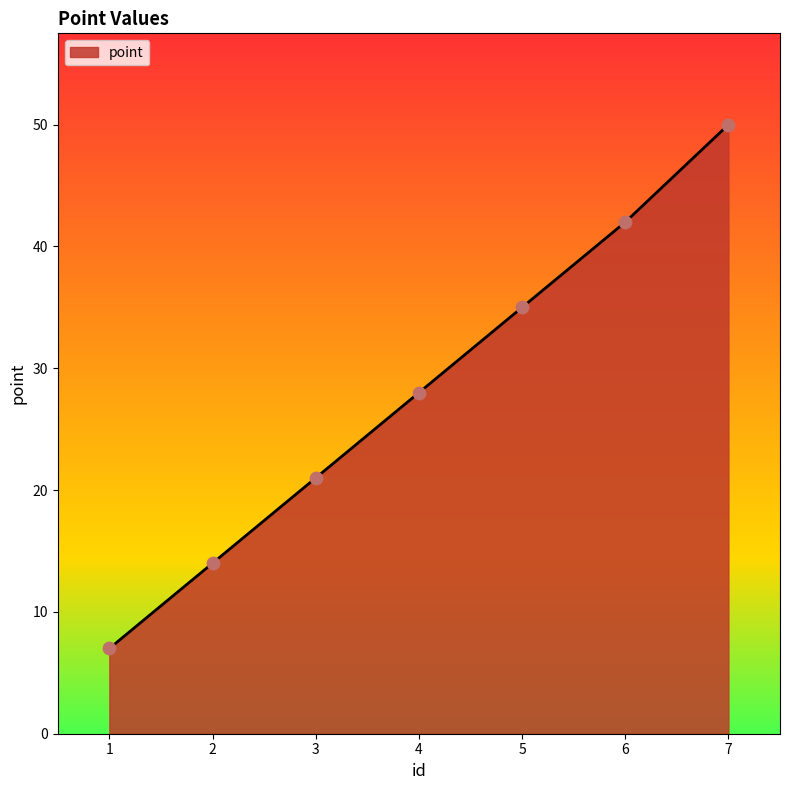

What is the change in value from 2 to 7?

+36